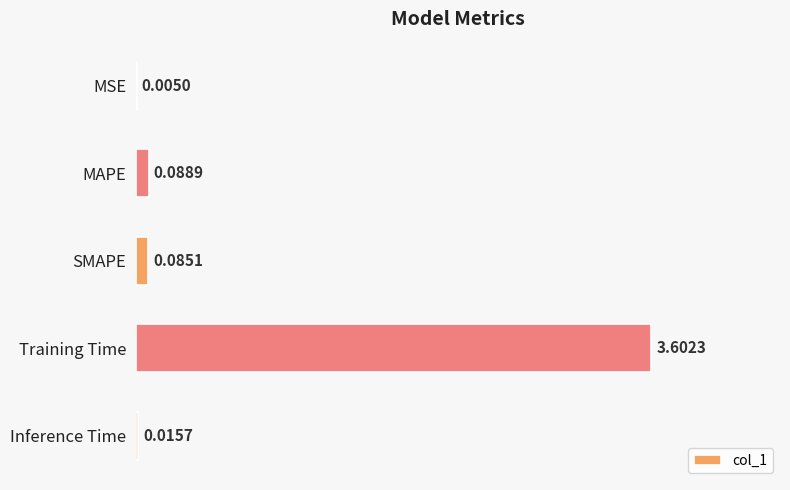

What is the change in value from MSE to SMAPE?

+0.1